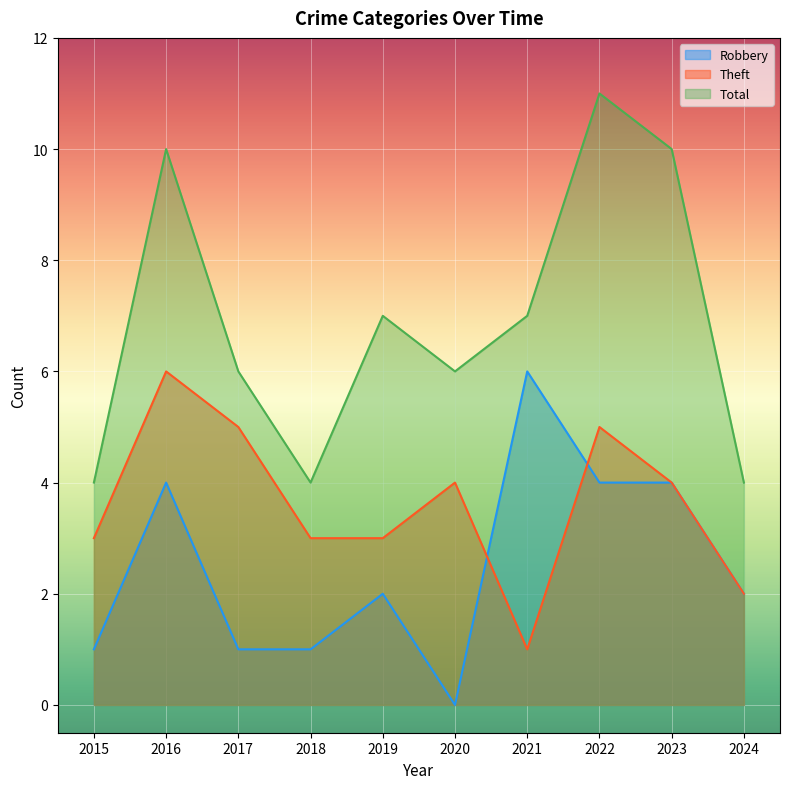

Is it true that Theft equals 3 at 2015?

True